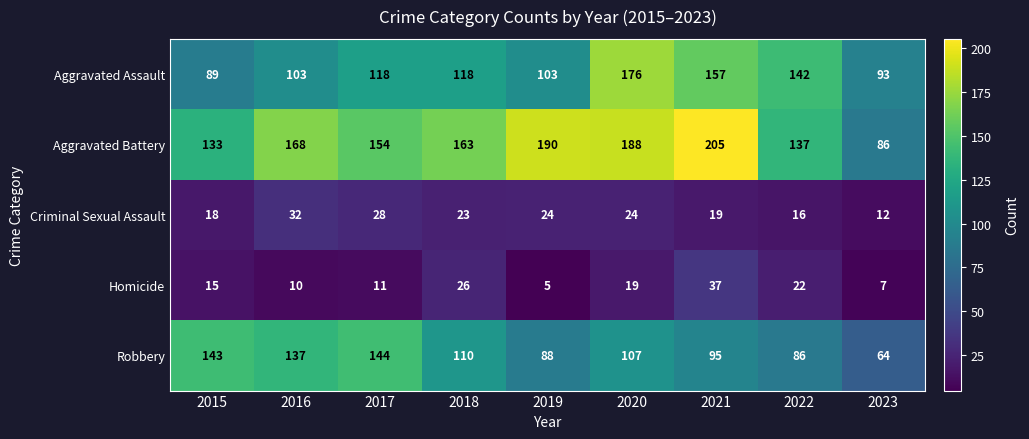

What is the sum of all Aggravated Assault values?

1099